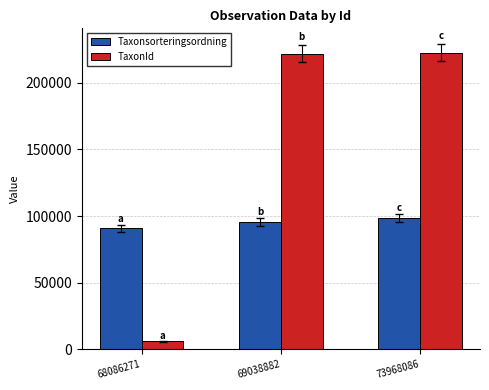

Which series has the largest total across all categories?

TaxonId